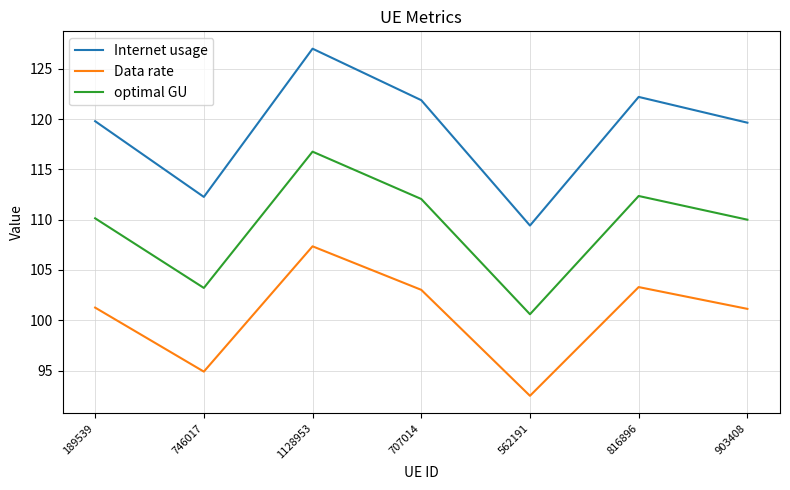

How many interior local peaks does the Internet usage series have?

2